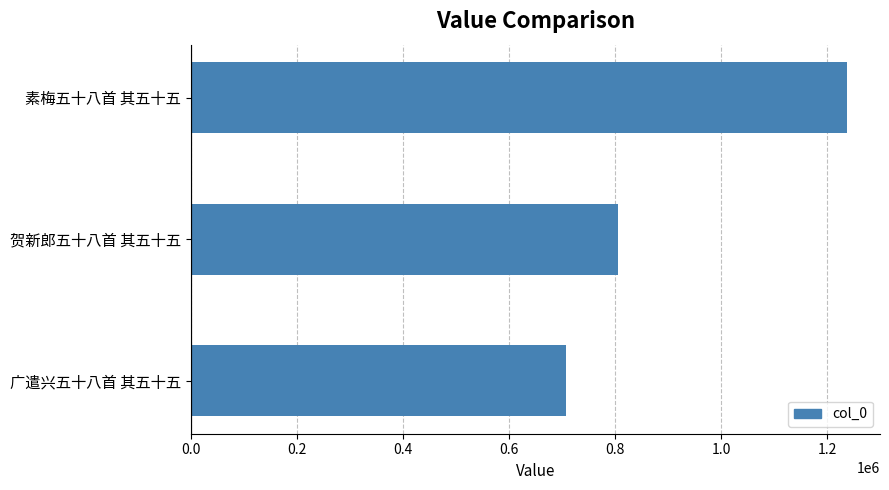

What is the average value?

917085